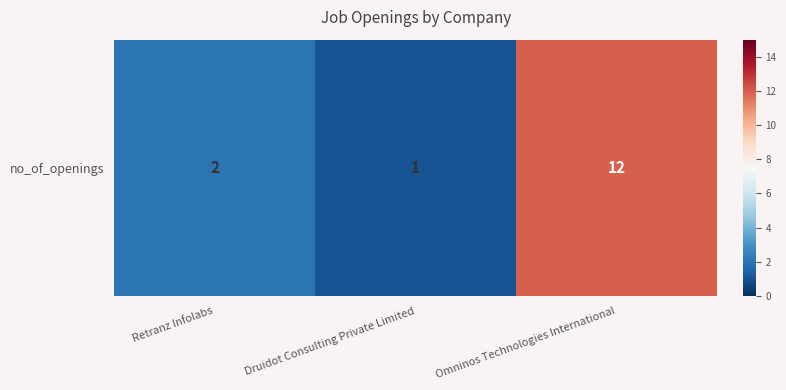

Which has a higher value, Druidot Consulting Private Limited or Omninos Technologies International?

Omninos Technologies International